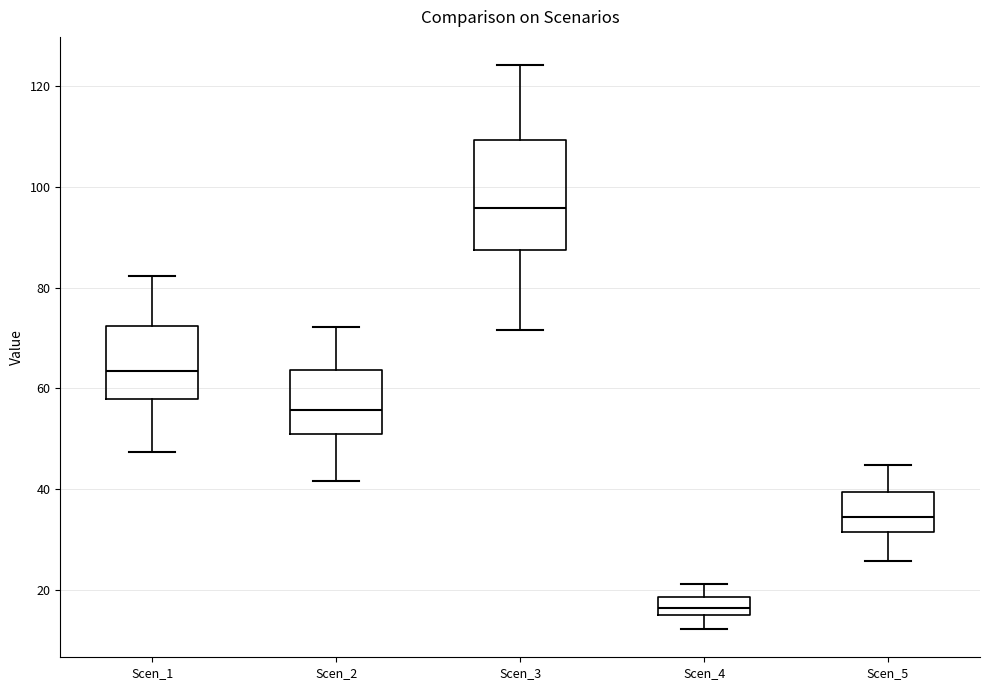

Where does the median line of the box for Scen_4 sit on the y-axis? The values are not printed on the chart, so give them approximately, as read against the axis.

16